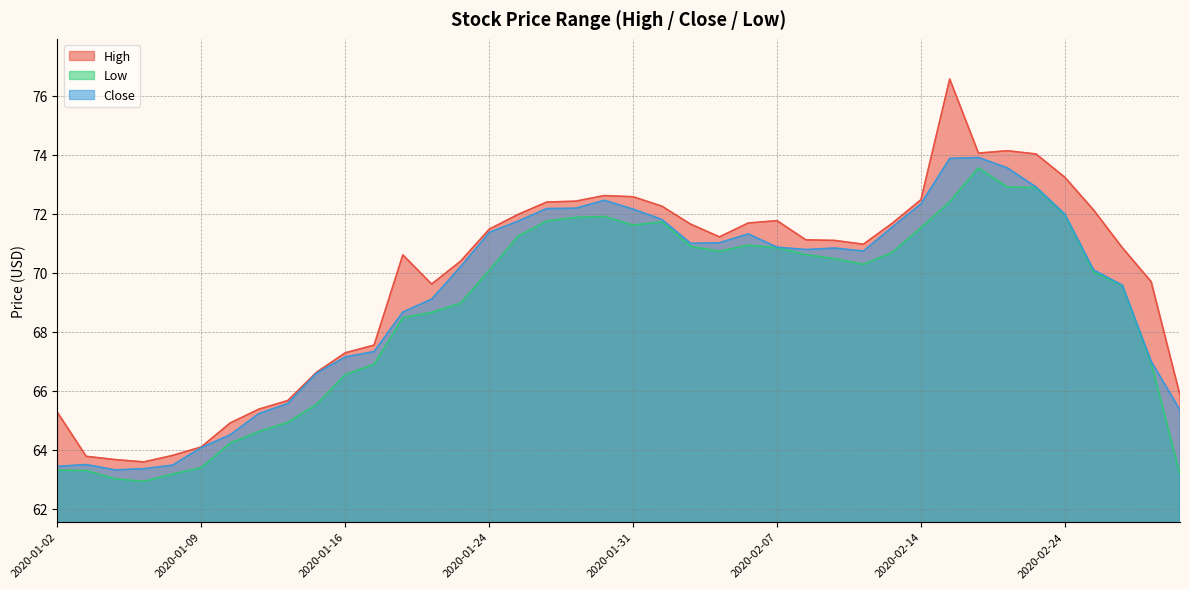

What is the greatest value displayed?

76.6